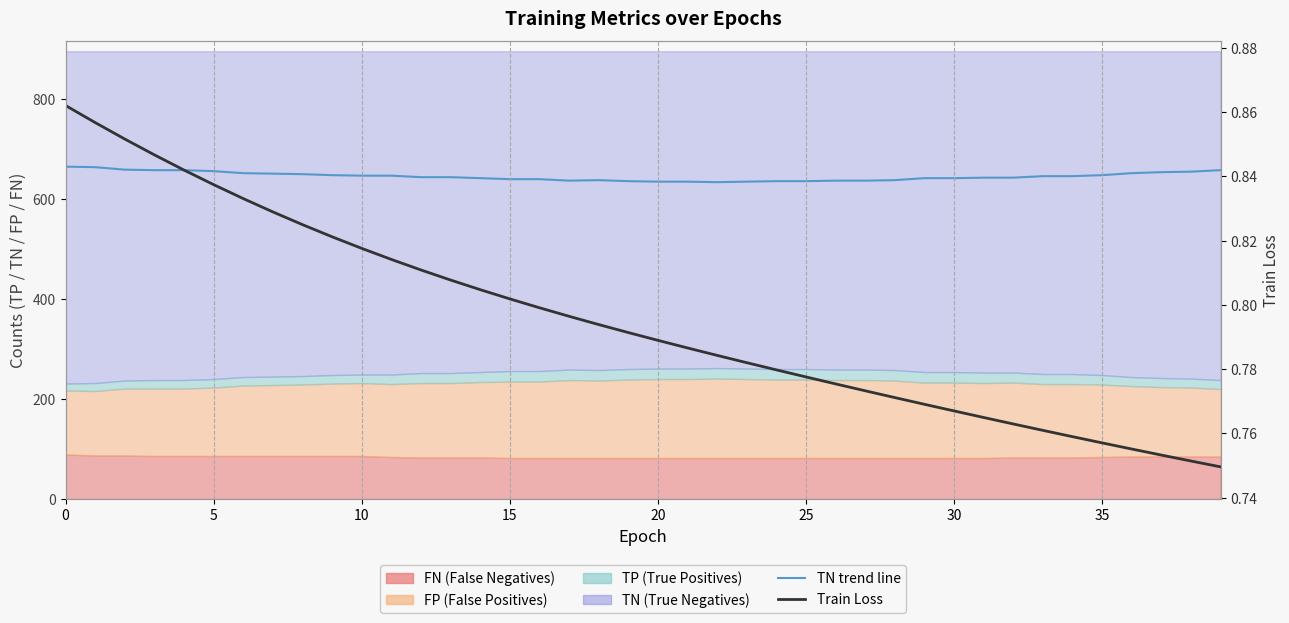

In TN line, how many points are higher than both neighbors (excluding endpoints)?

1